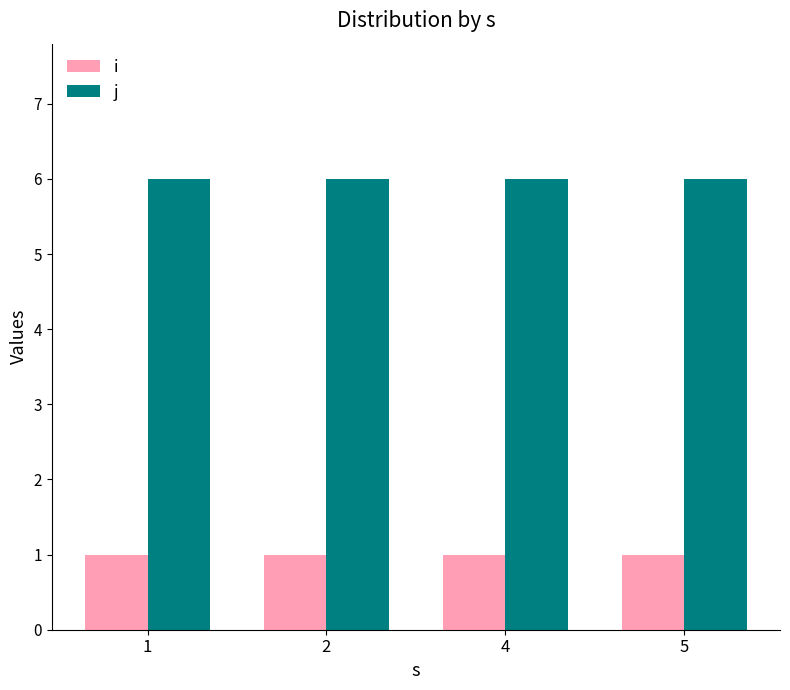

List the series in order of their overall mean, lowest first.

i, j